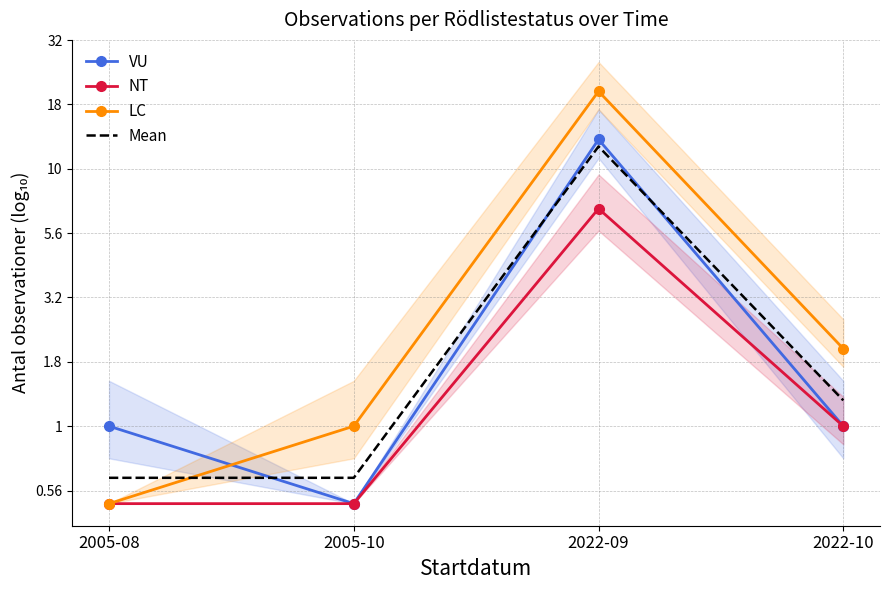

At which category does NT reach its first local peak?

2022-09